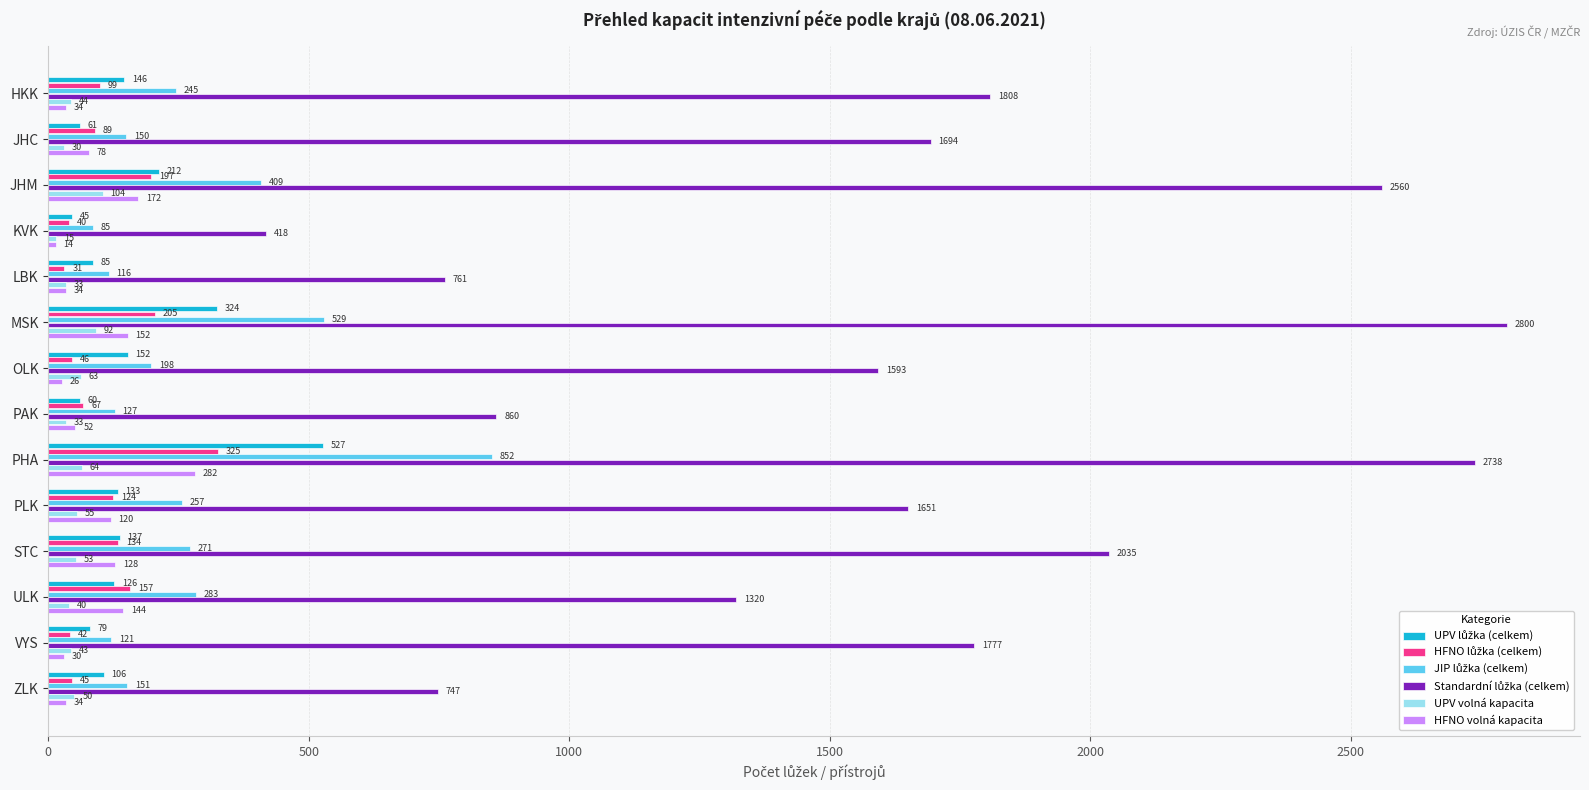

What is the sum of the HFNO volná kapacita values at ZLK and VYS?

64